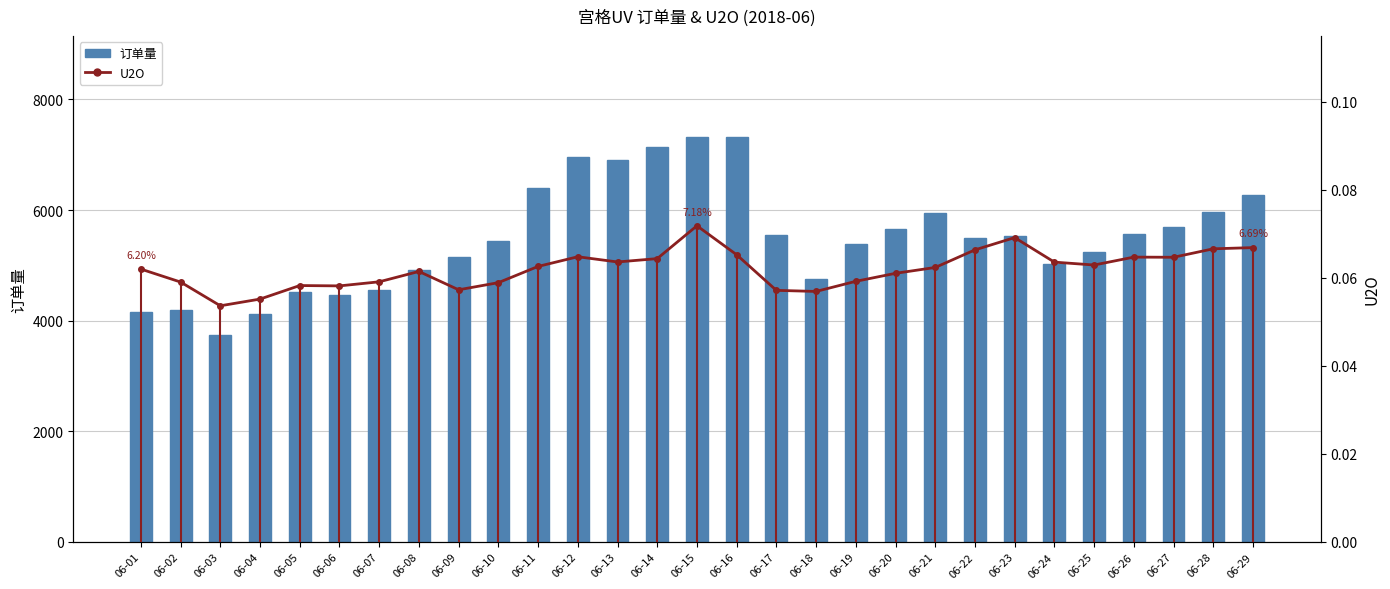

Which has a higher value, 06-17 or 06-29?

06-29